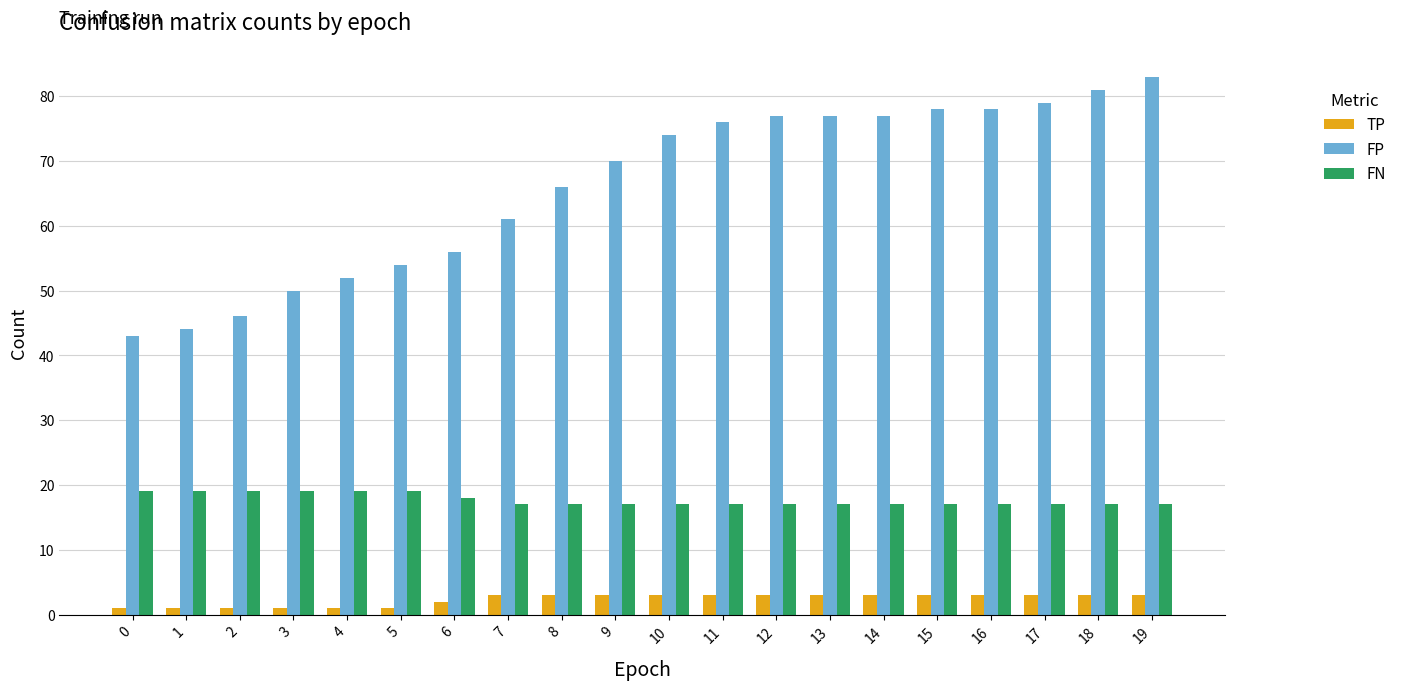

What are all the series names shown in the legend?

TP, FP, FN